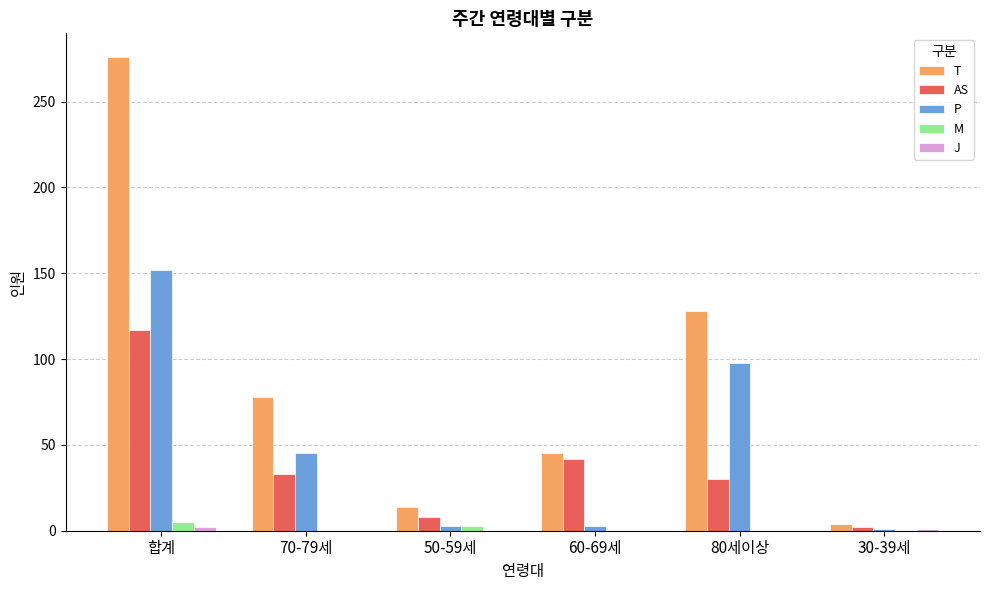

At which label does P first exceed 45?

합계